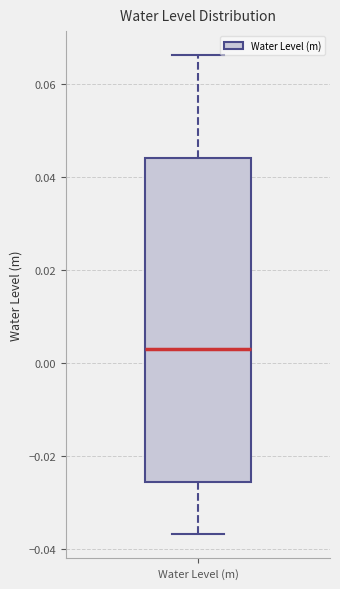

Read this box plot against the y-axis: the position of the median line, the range covered by the box, and the ends of both whiskers. The values are not printed on the chart, so give them approximately, as read against the axis.

median 0.004, box -0.026 to 0.044, whiskers -0.036 to 0.066